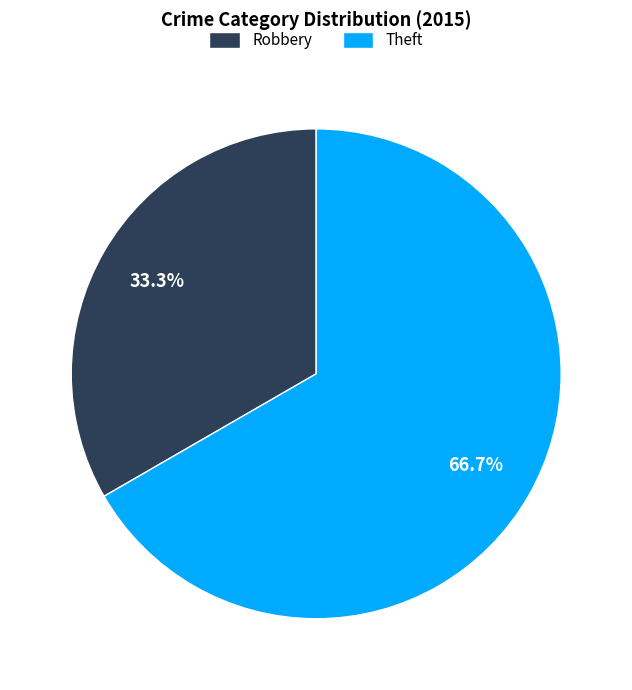

Is it true that Theft is 67% of the pie?

True